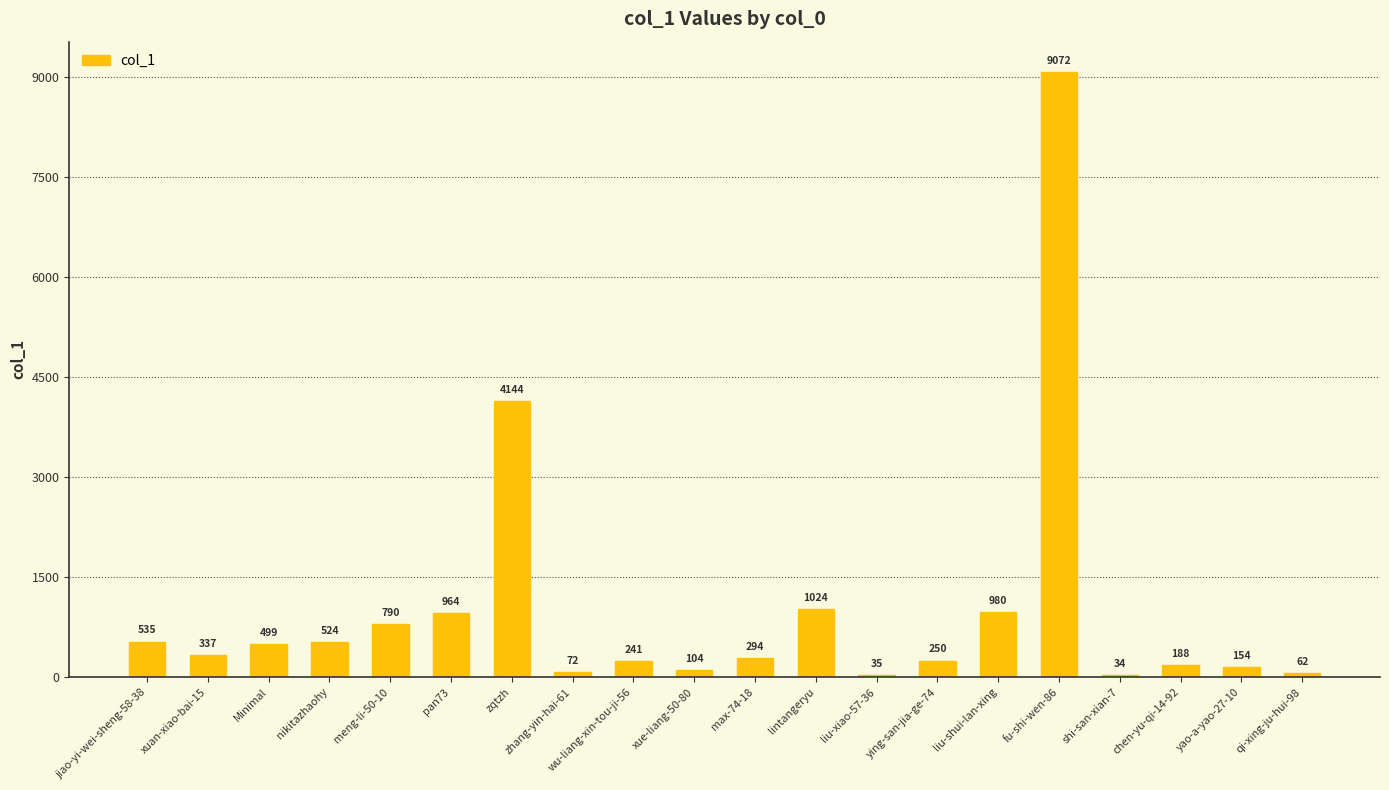

True or false: the data shows 250 at ying-san-jia-ge-74.

True